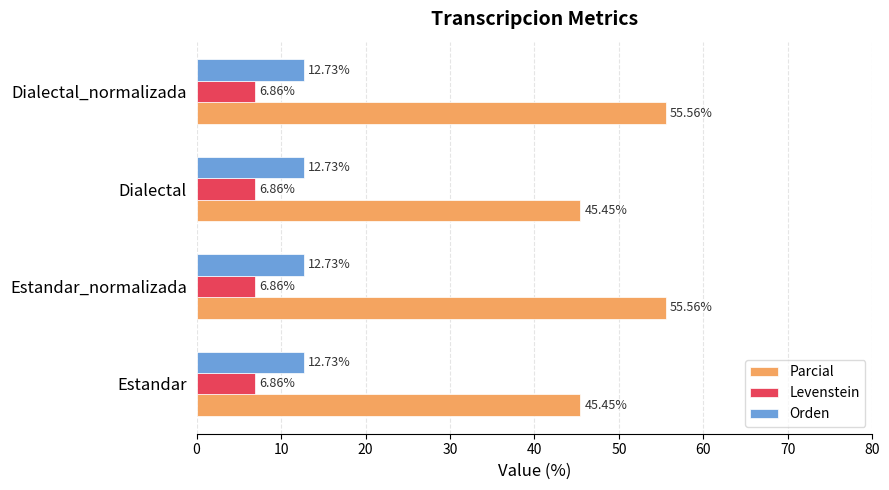

Rank the series at Estandar_normalizada from lowest to highest value.

Levenstein, Orden, Parcial